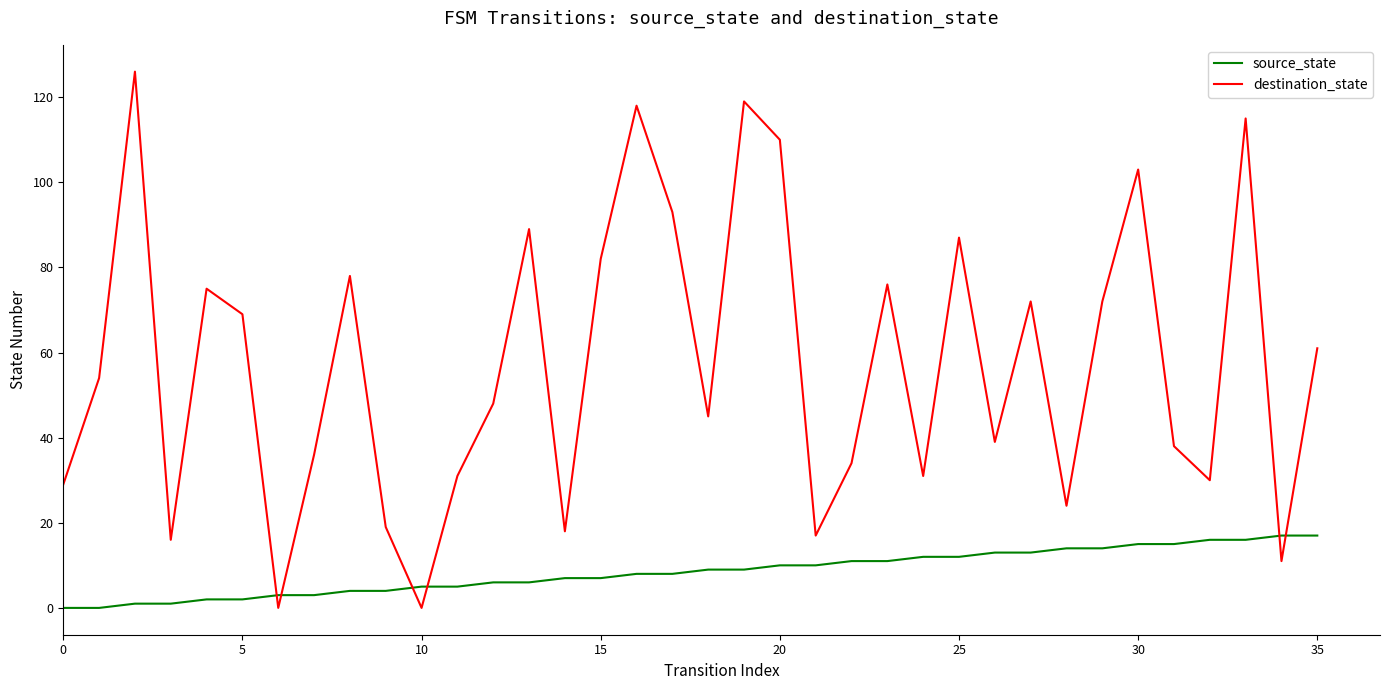

Rank the series by their maximum value, from highest to lowest.

destination_state, source_state